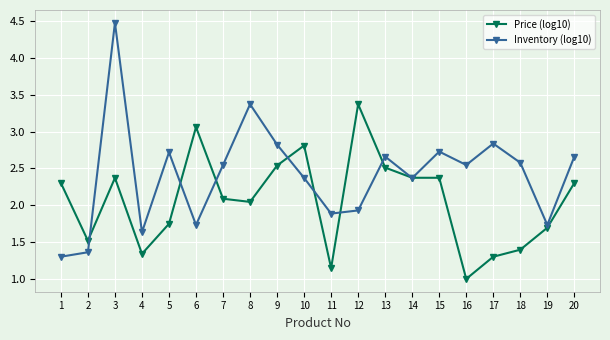

What is the minimum value shown in the chart?

1.0